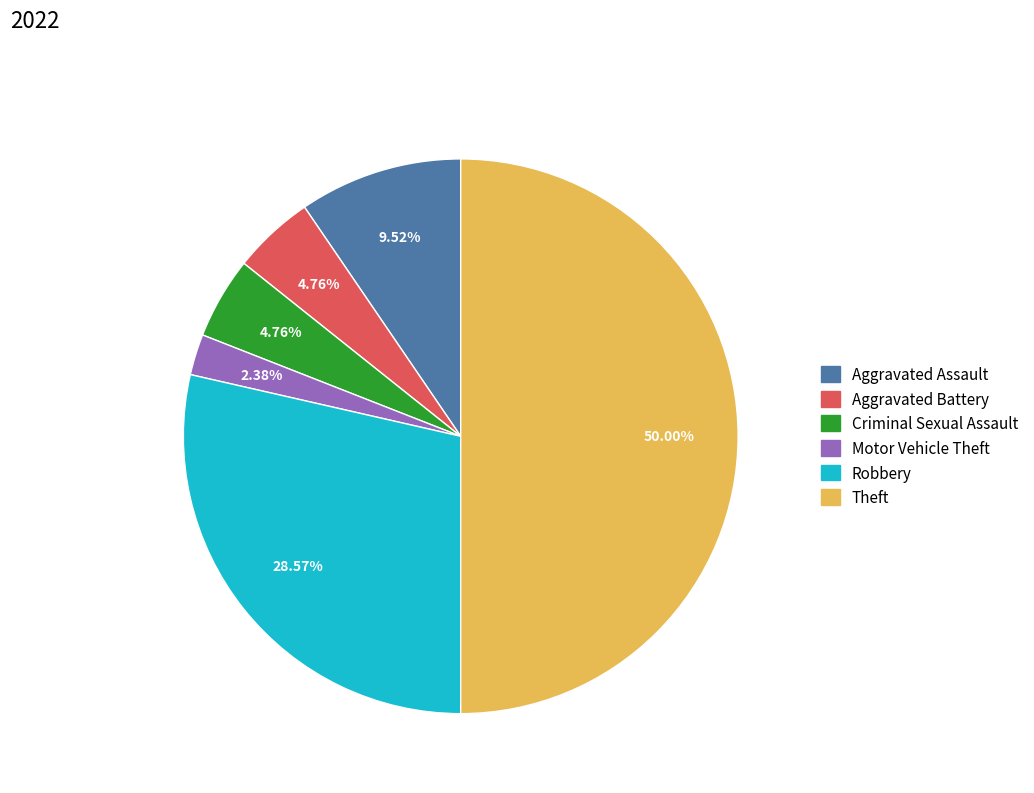

Approximately how many times larger is the value at Robbery compared to Motor Vehicle Theft?

12.0